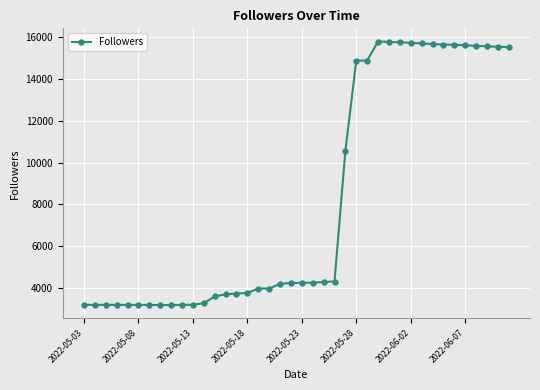

What is the maximum value shown in the chart?

15773